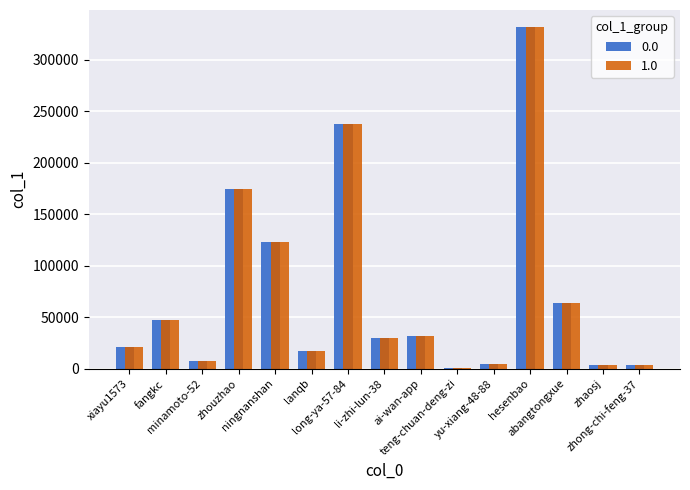

Reading left to right, what are all the values shown in this chart?

xiayu1573=21153	fangkc=47552	minamoto-52=7248	zhouzhao=174701	ningnanshan=122844	lanqb=17123	long-ya-57-84=237365	li-zhi-lun-38=30113	ai-wan-app=31687	teng-chuan-deng-zi=805	yu-xiang-48-88=4244	hesenbao=331703	abangtongxue=64119	zhaosj=3414	zhong-chi-feng-37=3397